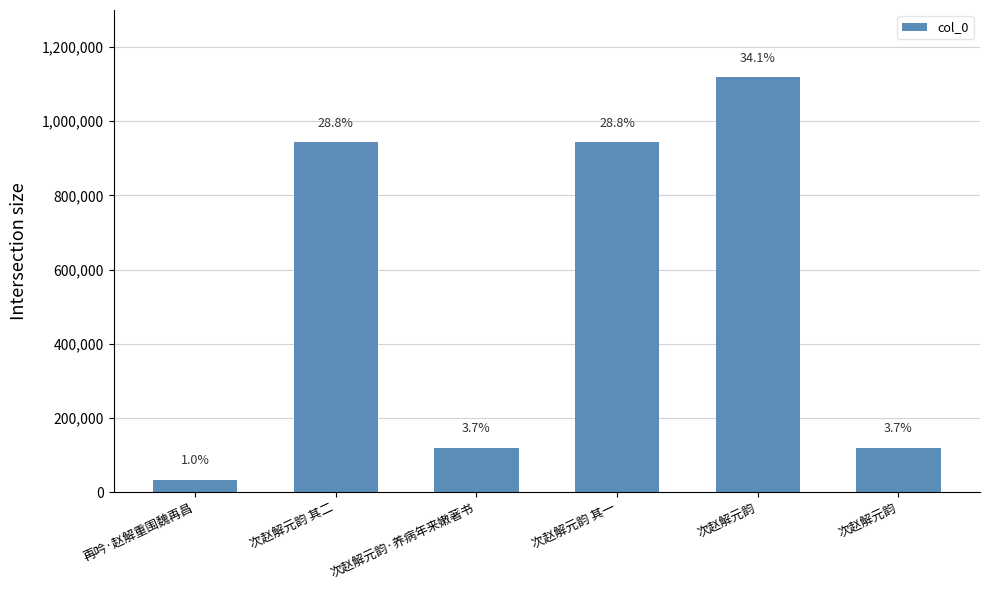

True or false: the data shows 943133 at 次赵解元韵 其二.

True